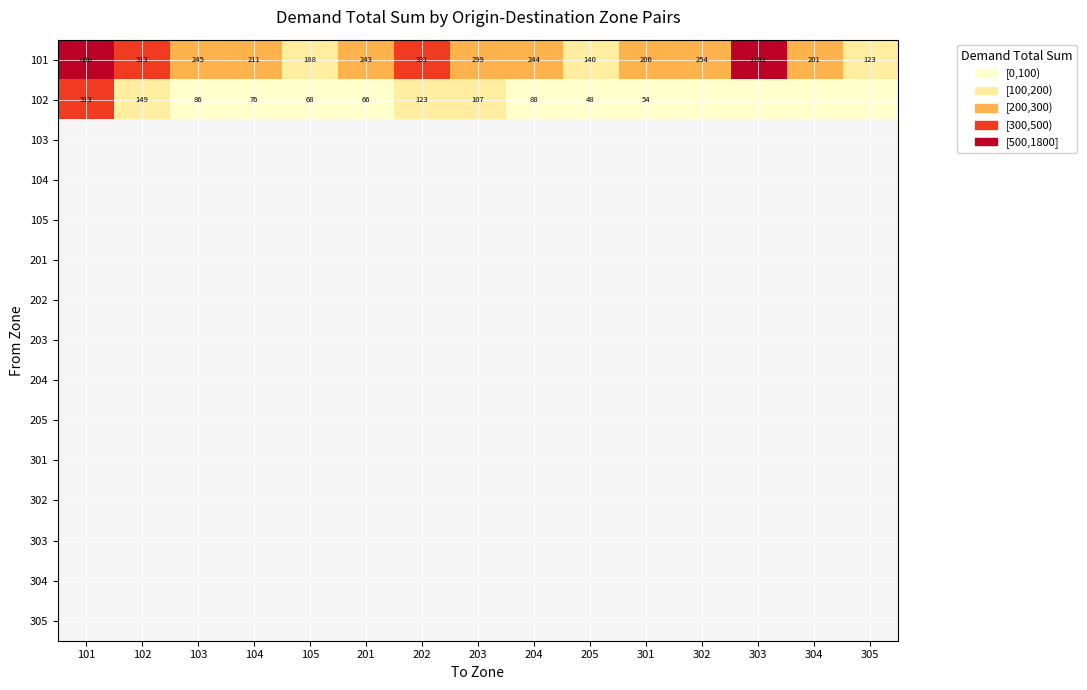

Which series has the largest range (max minus min)?

101